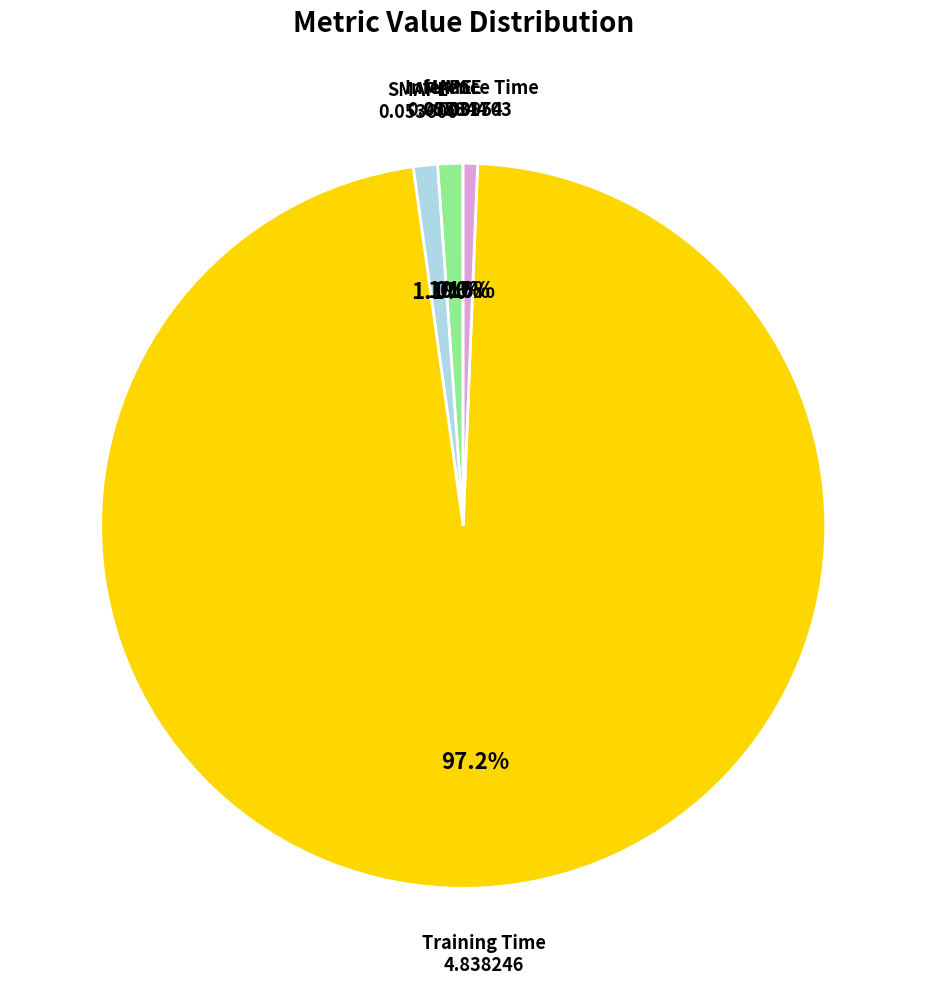

Is there a majority slice in this chart?

Yes